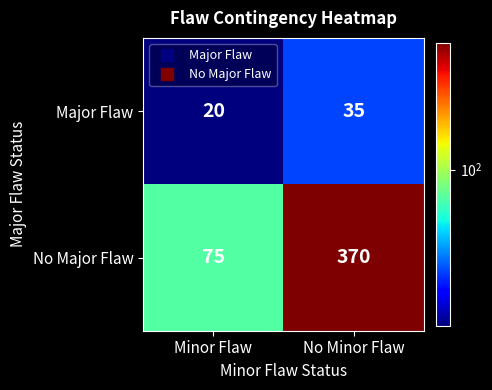

At which label is Major Flaw closest to 27?

Minor Flaw